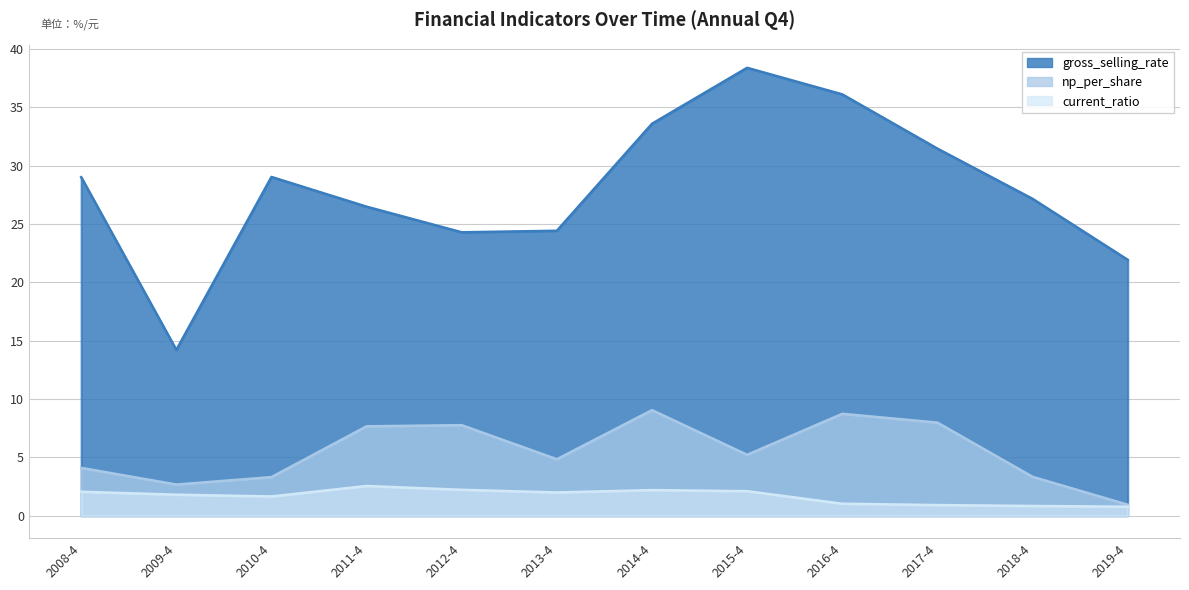

Which series has the largest total across all categories?

gross_selling_rate